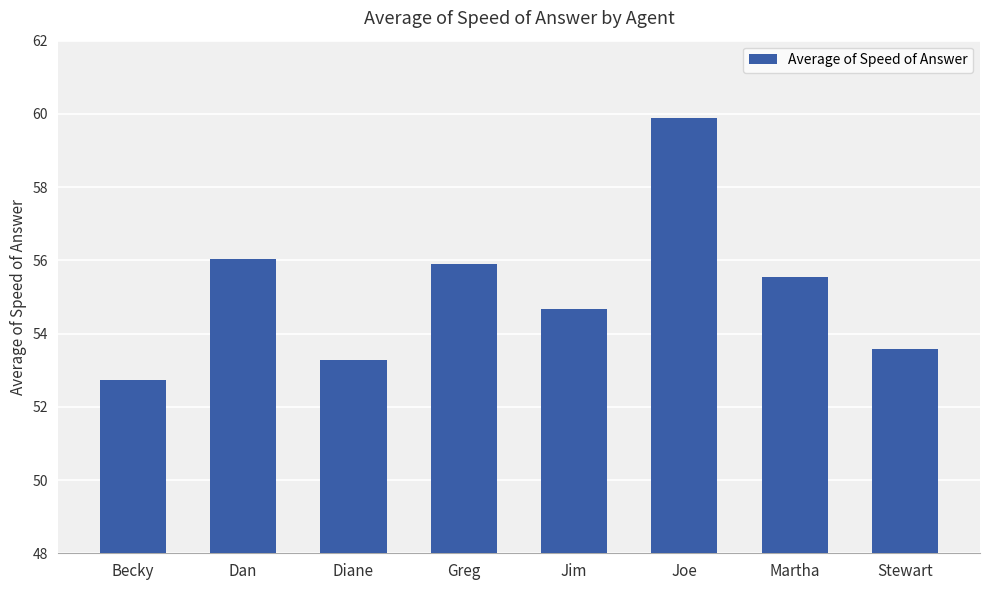

The value at Dan is 80.5. True or false?

False